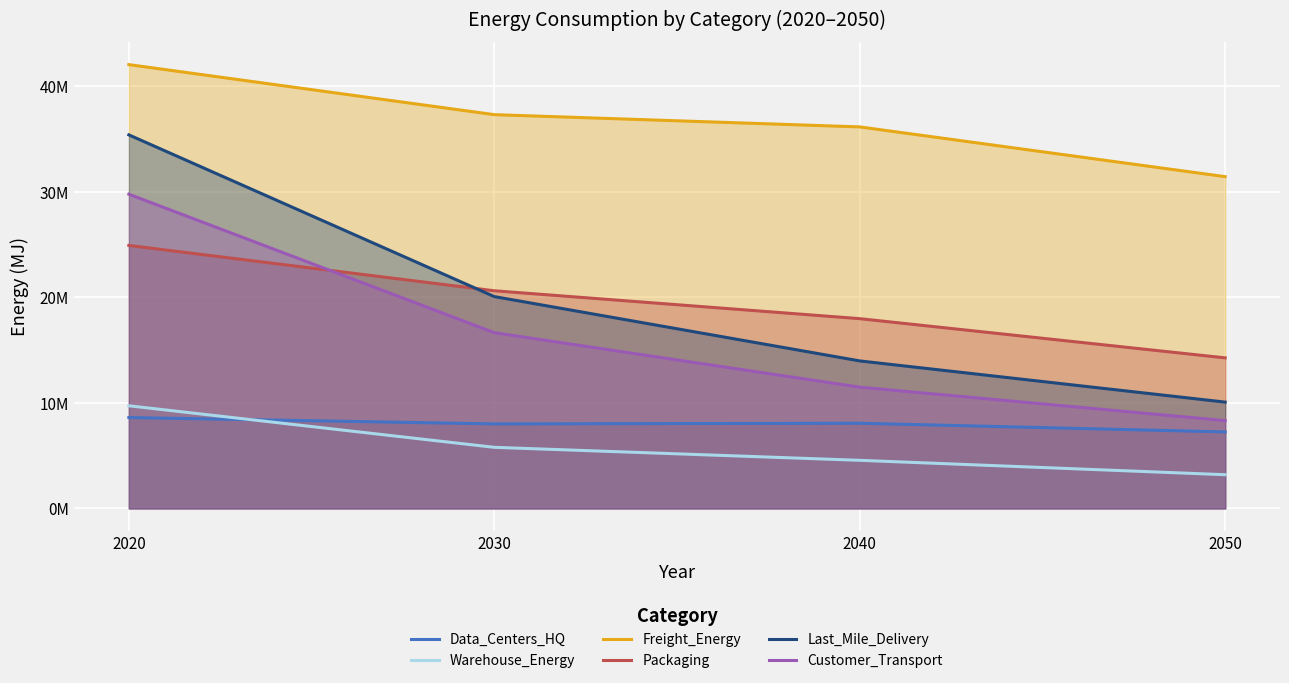

What is the difference between the highest and lowest values at 2050?

28240899.9